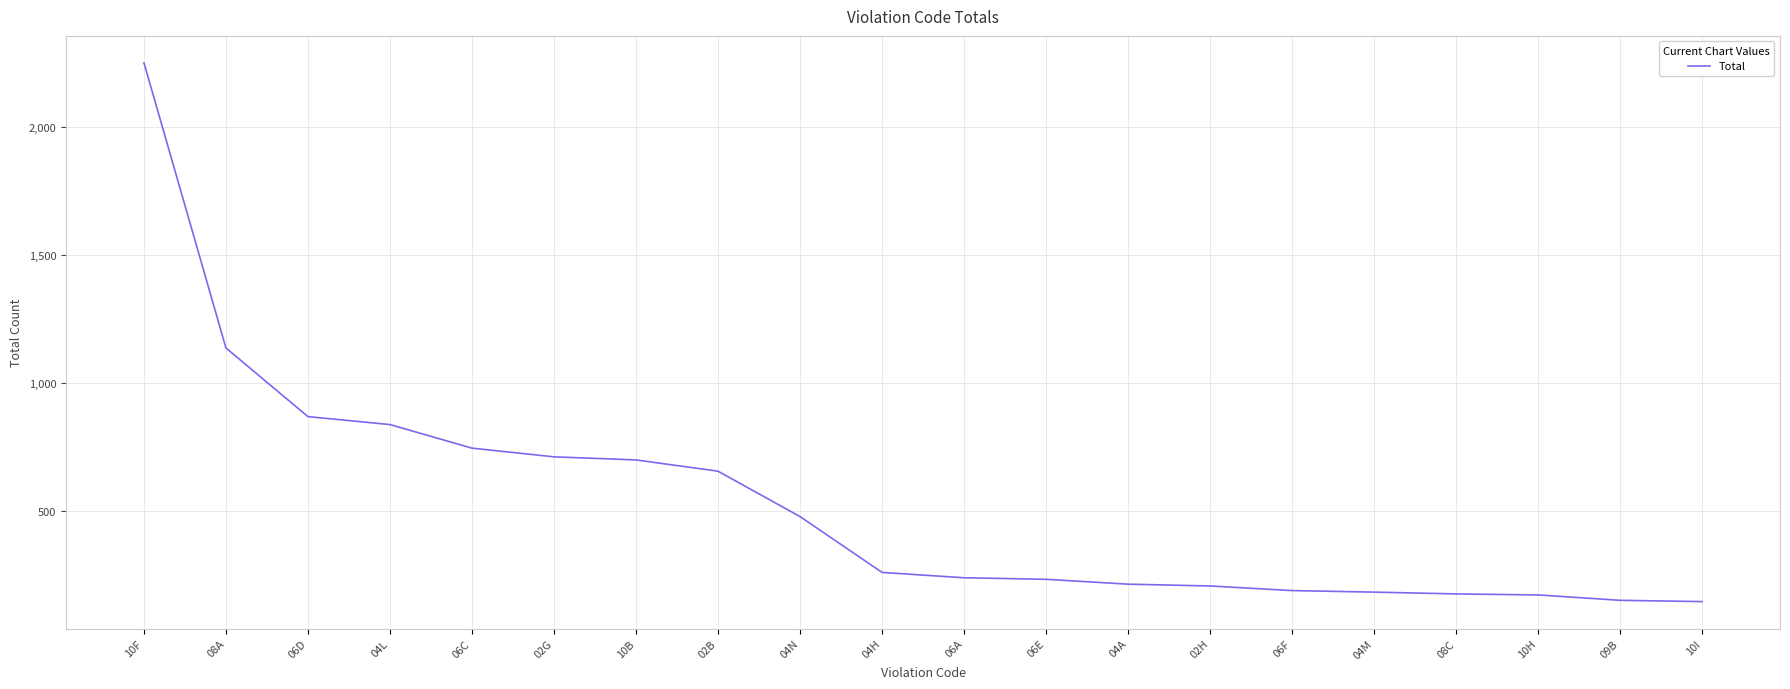

How many lines are shown in the chart?

1